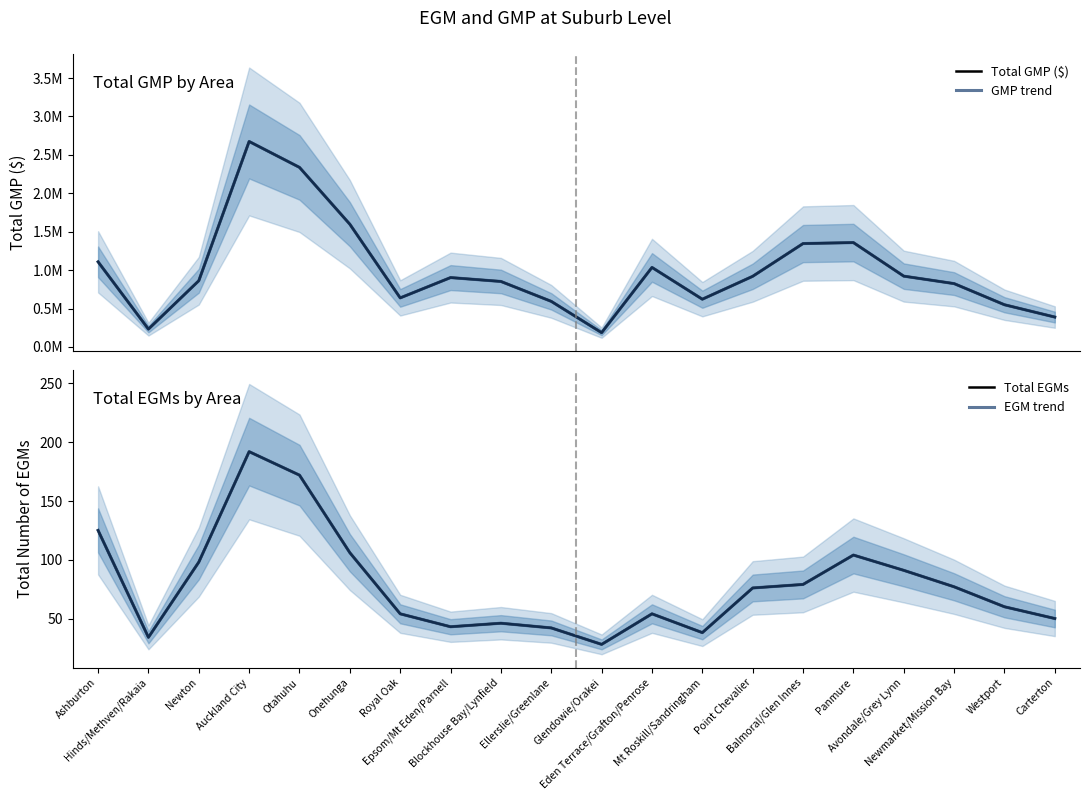

What is the maximum value for EGM trend?

192.0